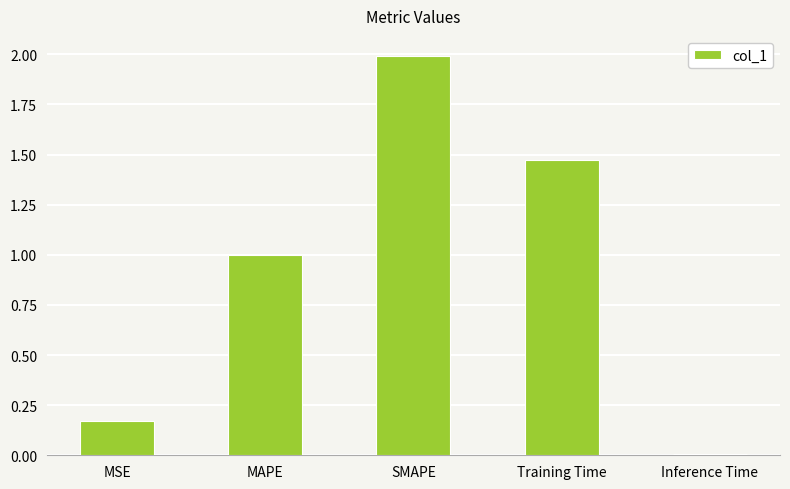

The value at SMAPE is 2.0. True or false?

True